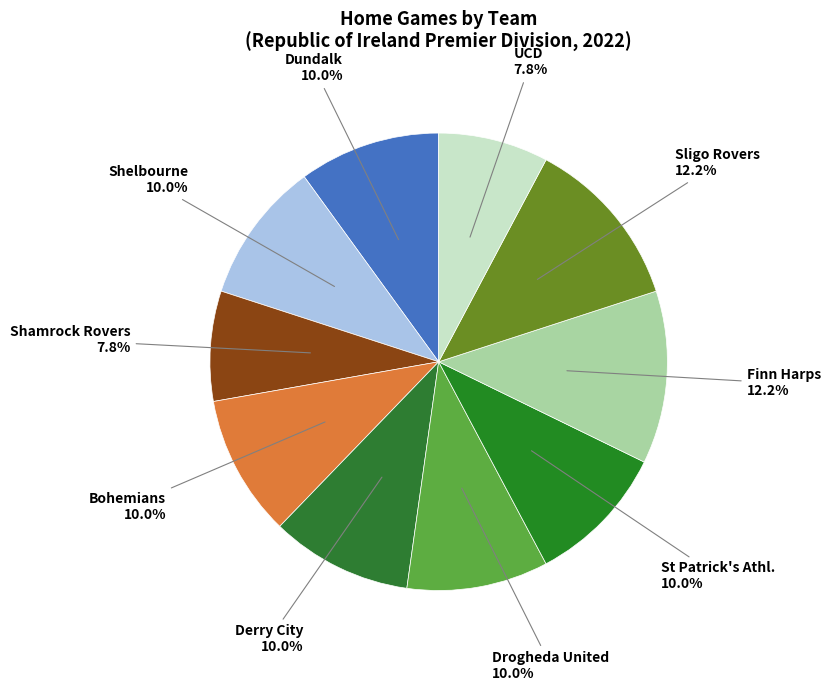

To the nearest percent, what is the difference between the Shamrock Rovers and UCD slice percentages?

0%